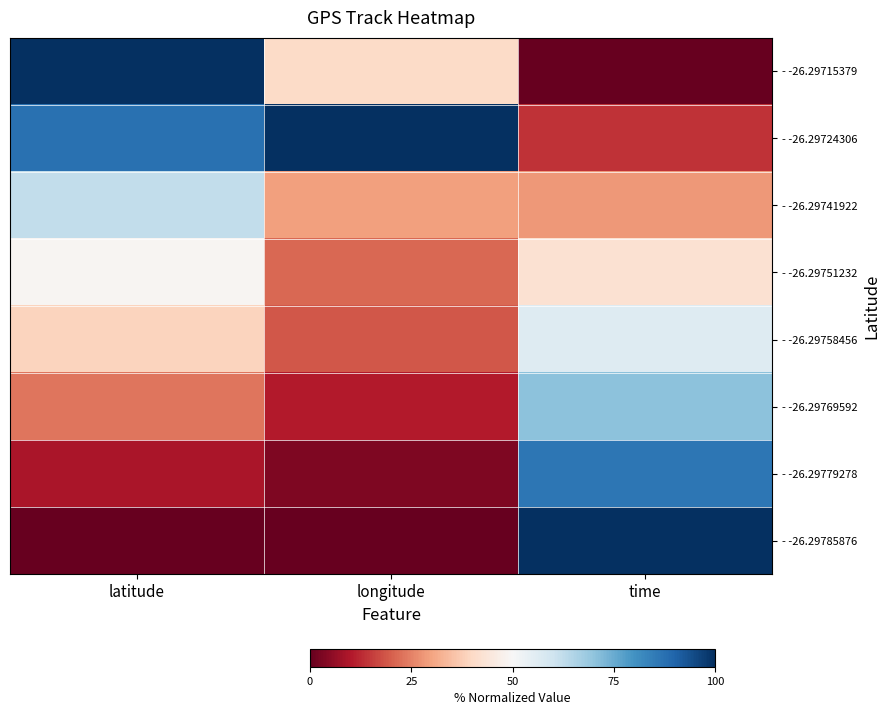

Reading left to right, list all the values displayed in this chart.

- -26.29715379: latitude=100.0	longitude=40.4	time=0.0
- -26.29724306: latitude=87.3	longitude=100.0	time=14.0
- -26.29741922: latitude=62.3	longitude=29.5	time=28.3
- -26.29751232: latitude=49.1	longitude=21.1	time=42.4
- -26.29758456: latitude=38.9	longitude=19.0	time=56.5
- -26.29769592: latitude=23.1	longitude=10.5	time=70.5
- -26.29779278: latitude=9.4	longitude=3.3	time=86.0
- -26.29785876: latitude=0.0	longitude=0.0	time=100.0